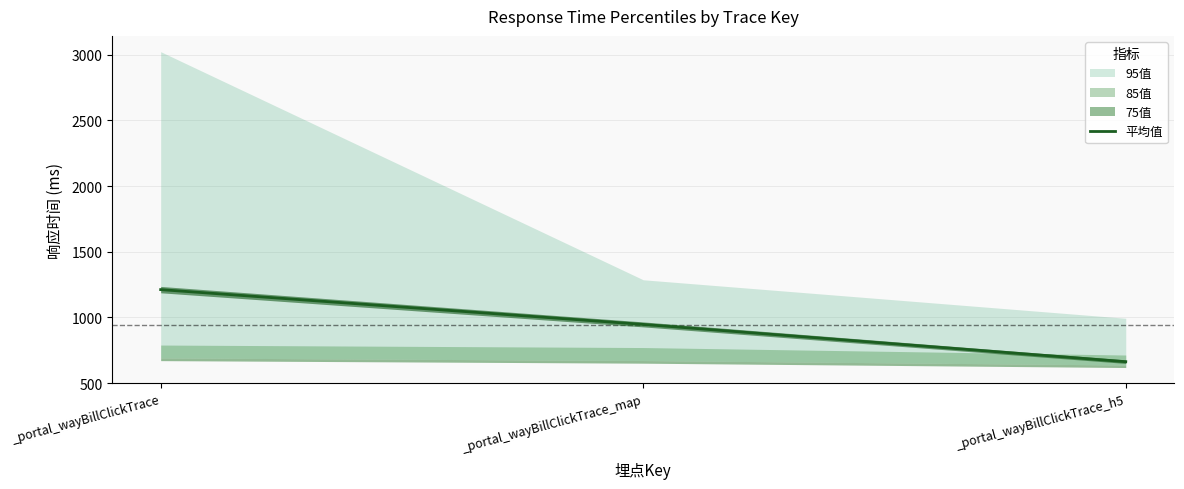

What is the change in value from _portal_wayBillClickTrace to _portal_wayBillClickTrace_map?

-265.0